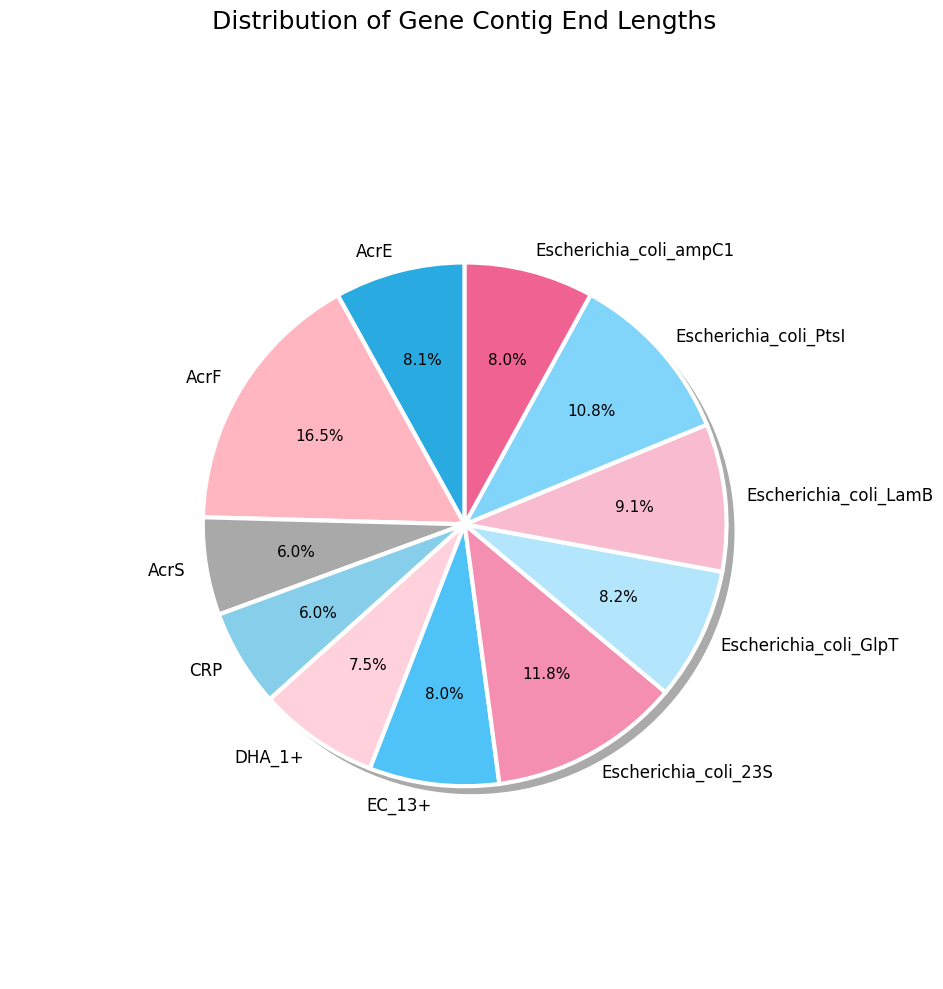

To the nearest percent, what is the combined percentage of Escherichia_coli_LamB and AcrS?

15%